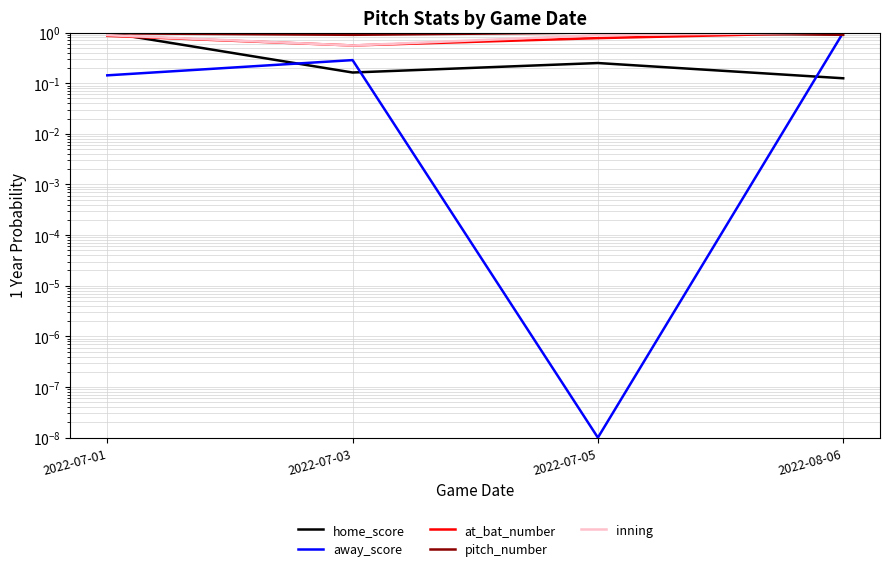

What are all the series names shown in the legend?

home_score, away_score, at_bat_number, pitch_number, inning